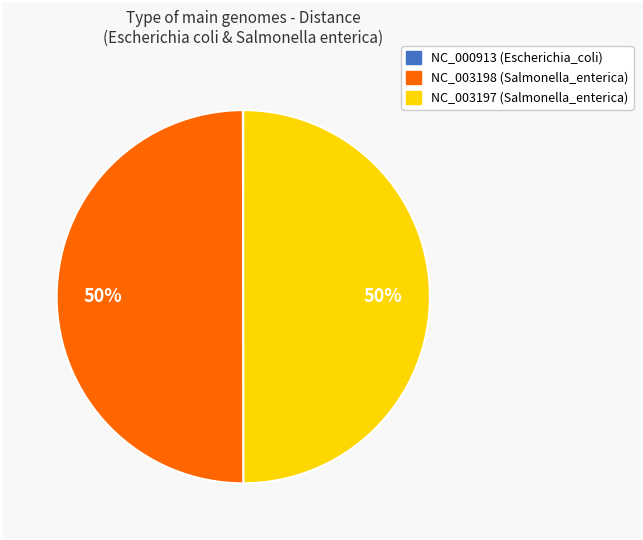

To the nearest percent, what is the difference between the largest and smallest slice percentages?

50%